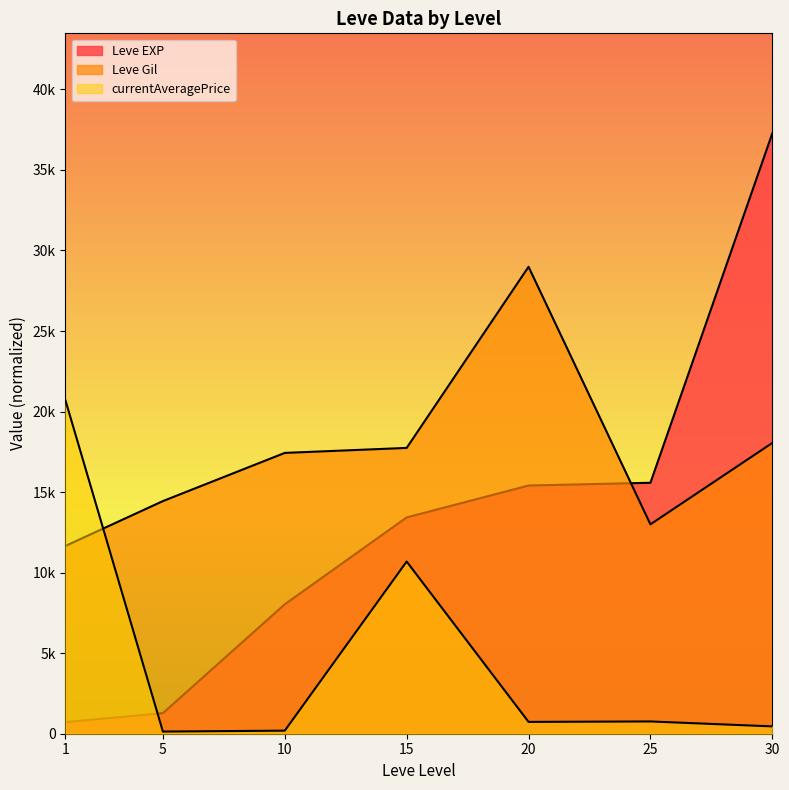

What is the difference between the Leve Gil values at 1 and 30?

6395.7